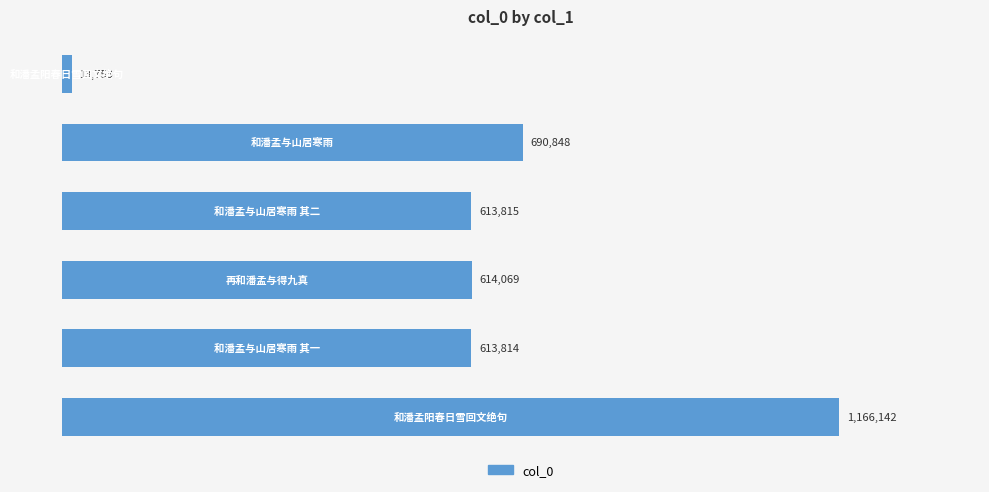

What is the smallest value displayed?

13753